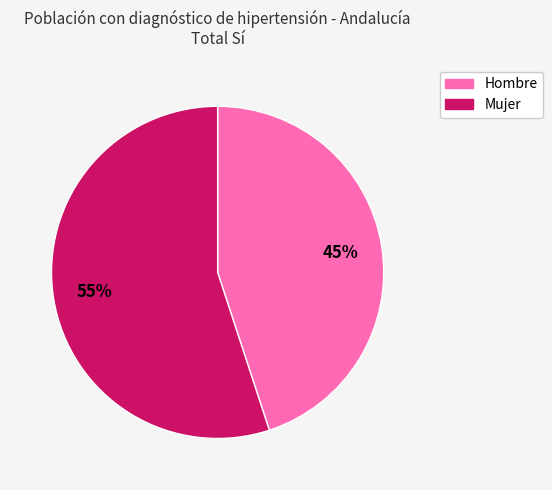

To the nearest percent, what is the average slice percentage?

50%